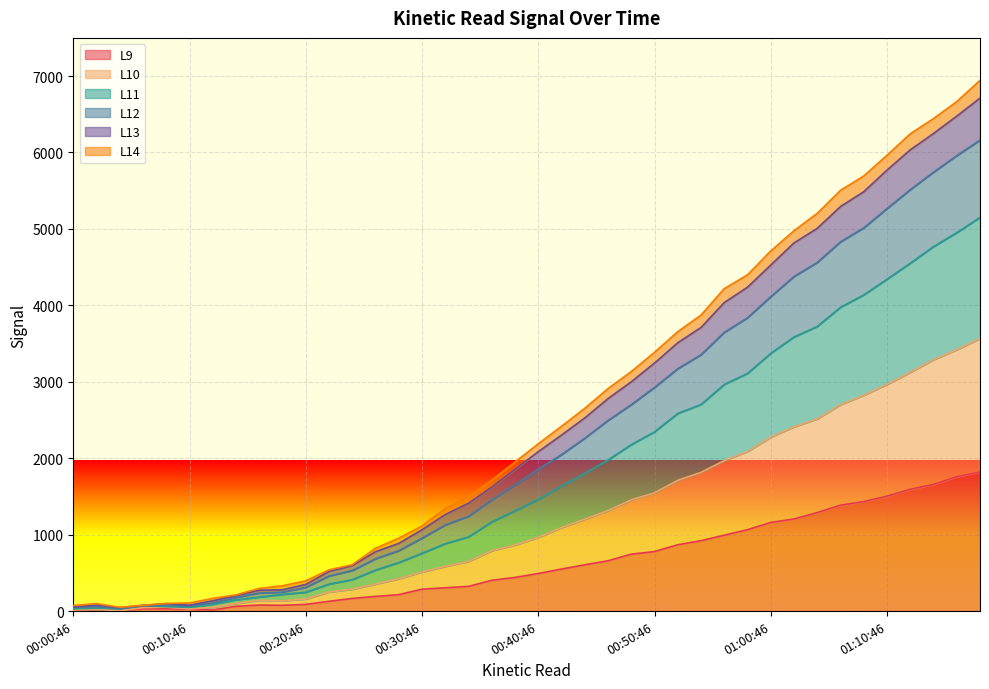

True or false: L9 and L10 intersect in this chart.

False